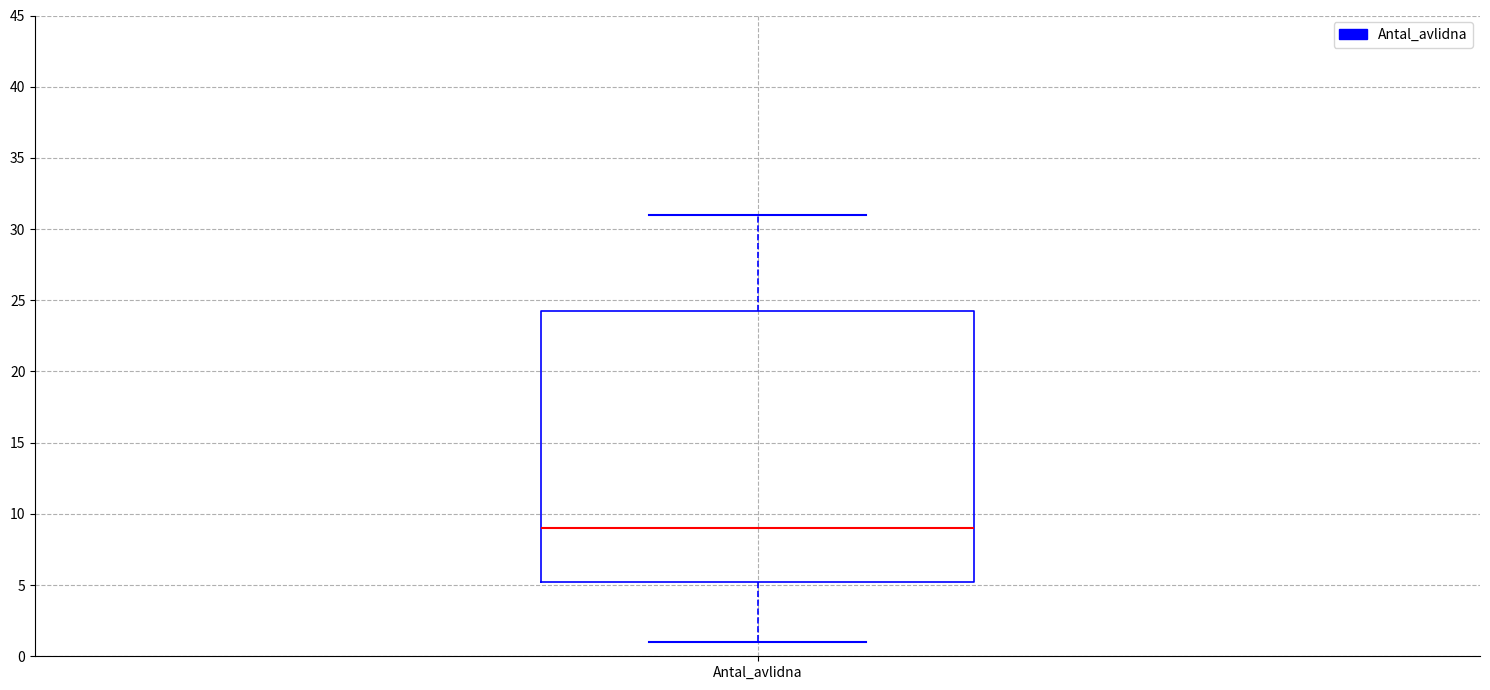

Read this box plot against the y-axis: the position of the median line, the range covered by the box, and the ends of both whiskers. The values are not printed on the chart, so give them approximately, as read against the axis.

median 9.0, box 5.5 to 24.5, whiskers 1.0 to 31.0